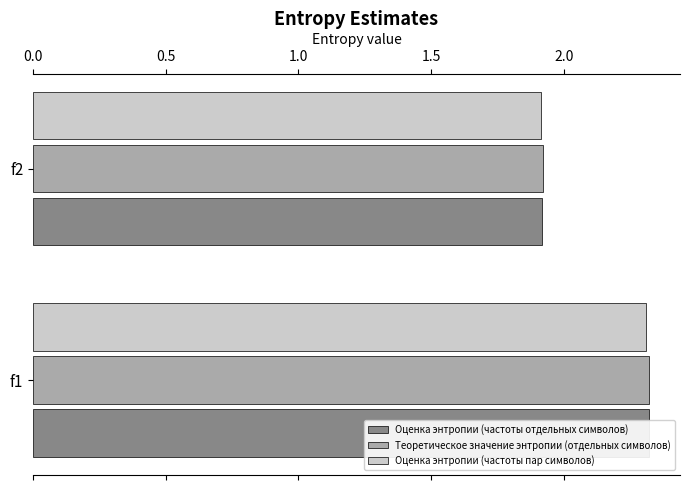

What is the smallest value displayed?

1.9